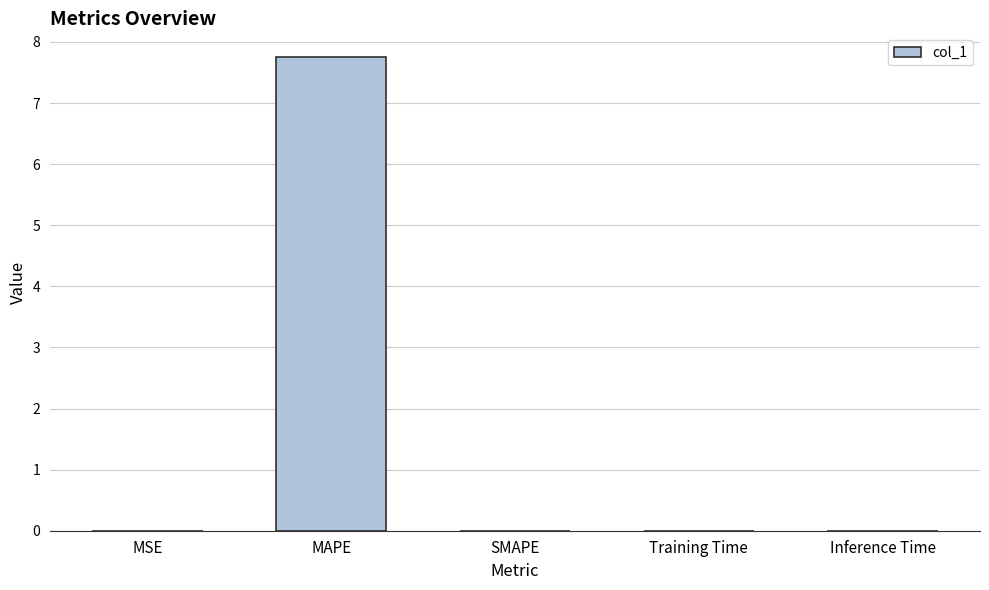

Read the value at MAPE.

7.8